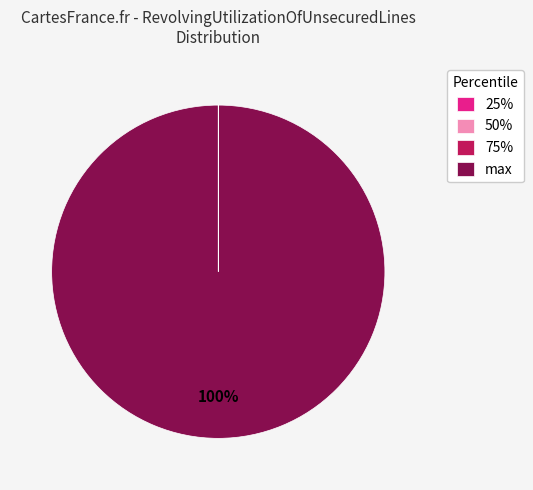

To the nearest percent, what portion does max represent?

100%